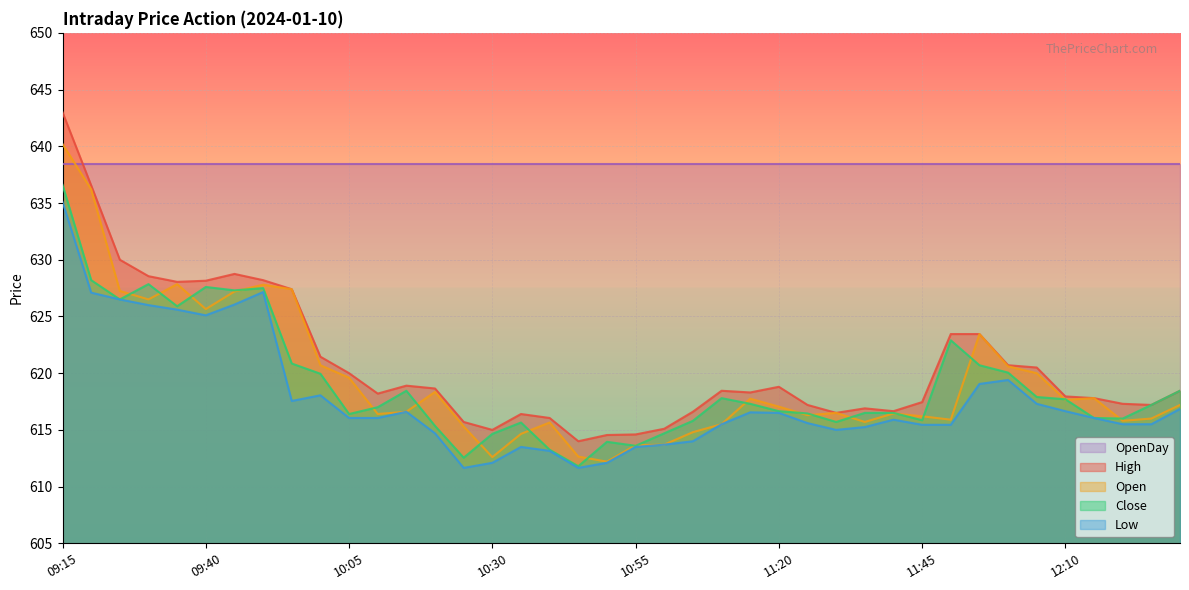

What is the difference between the maximum and minimum values in the High series?

29.0